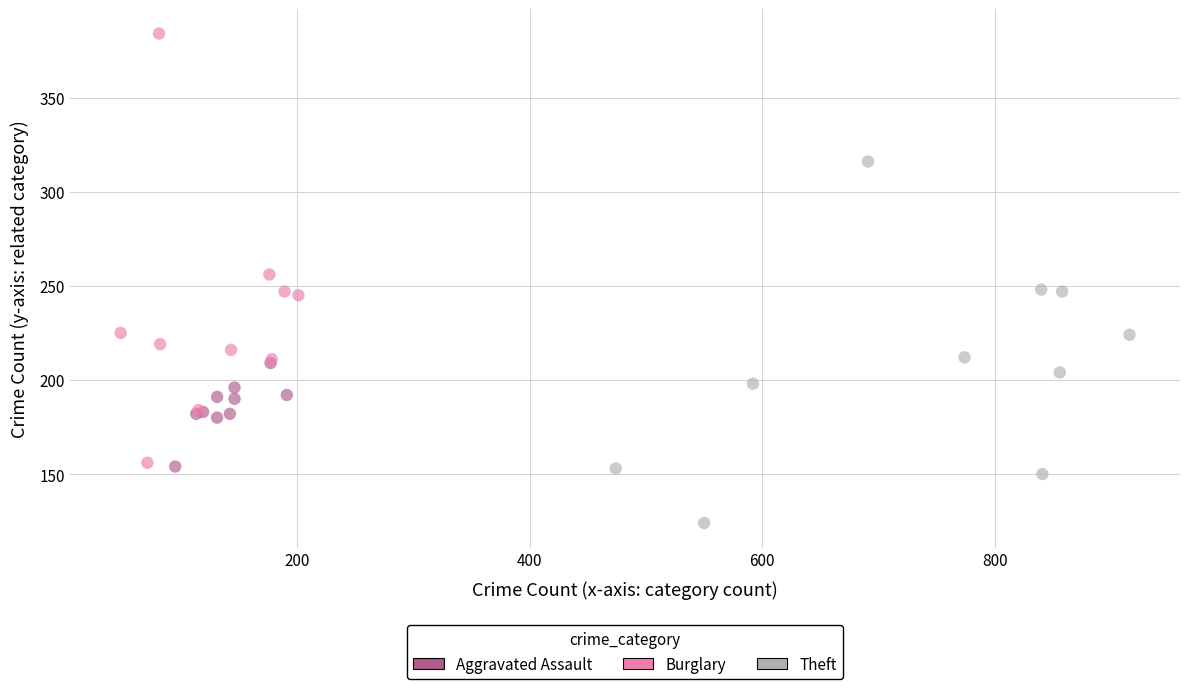

Which series has the largest Y range (max minus min)?

Burglary